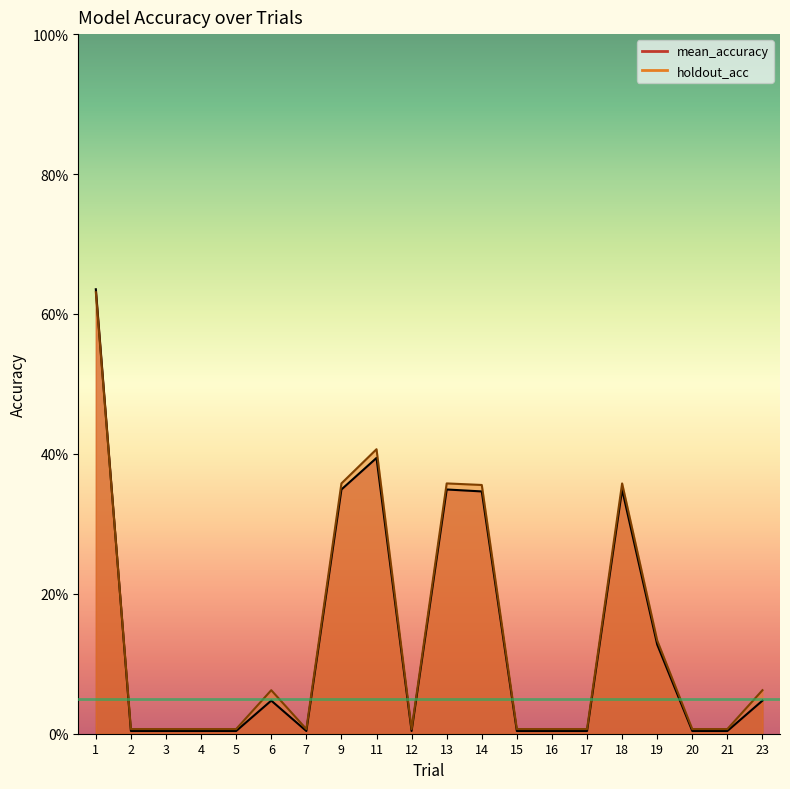

Rank the categories by mean_accuracy value from lowest to highest.

2, 3, 4, 5, 7, 12, 15, 16, 17, 20, 21, 6, 23, 19, 14, 9, 13, 18, 11, 1